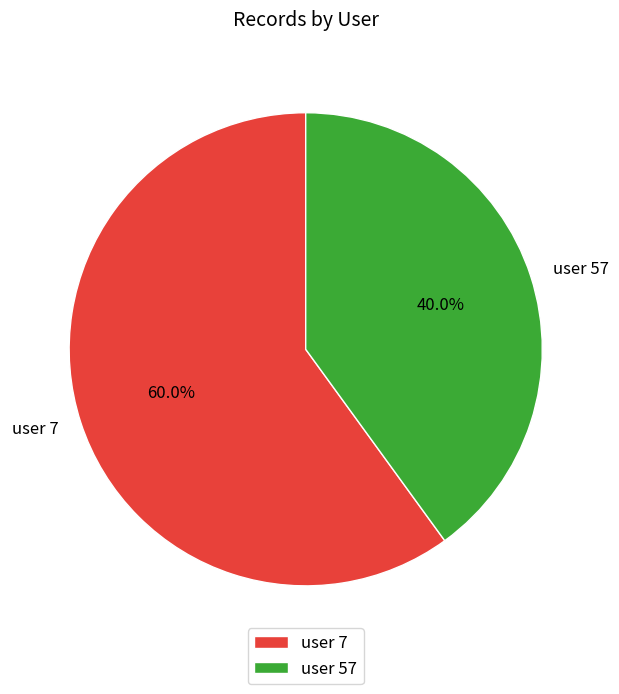

What is the majority slice?

user 7